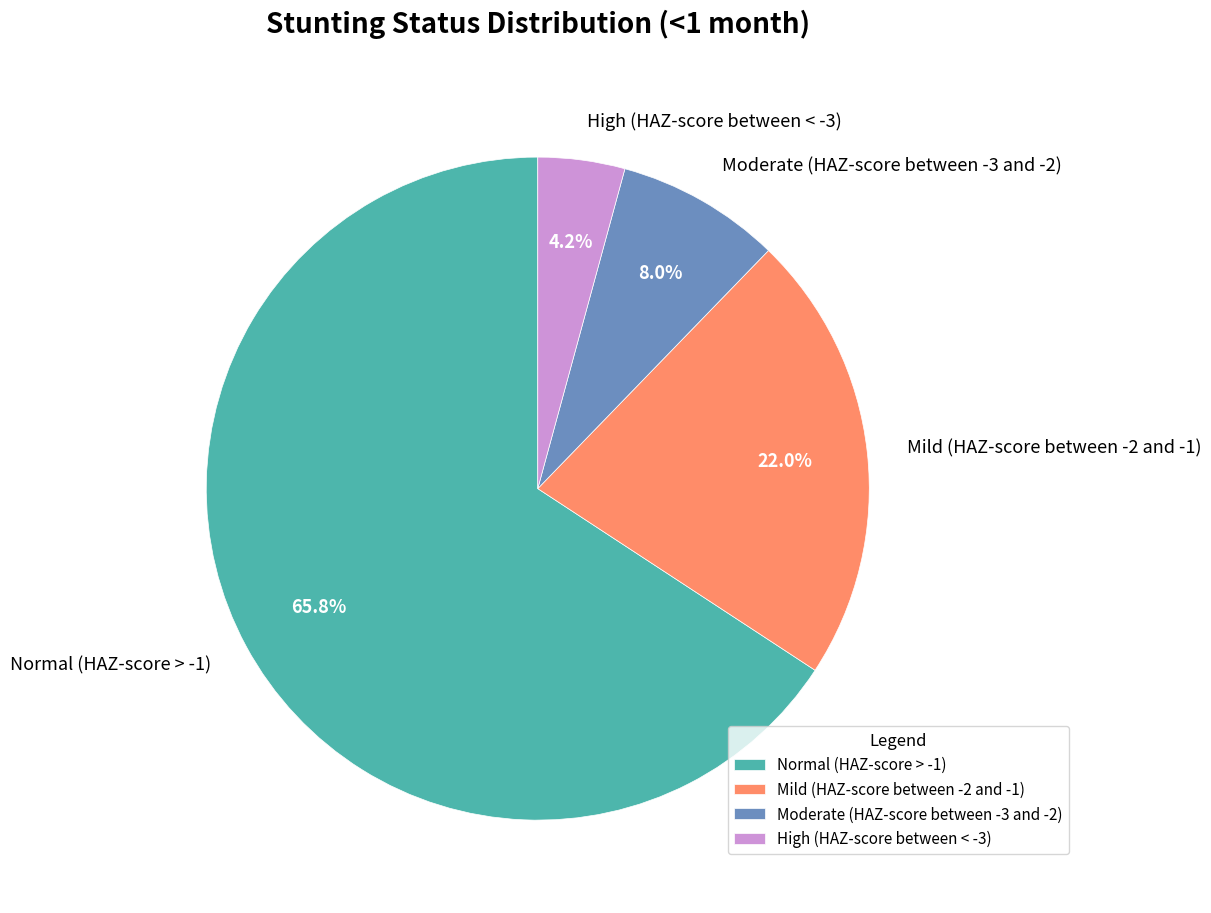

Rank the categories by value from lowest to highest.

High (HAZ-score between < -3), Moderate (HAZ-score between -3 and -2), Mild (HAZ-score between -2 and -1), Normal (HAZ-score > -1)